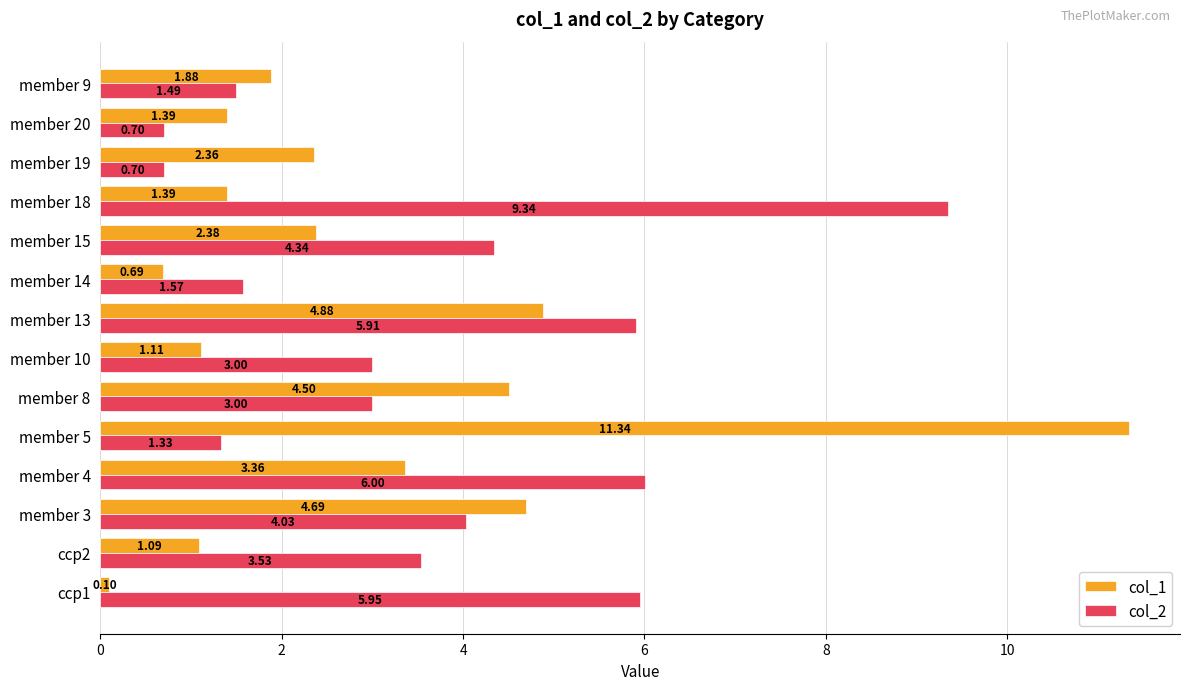

Which series has the largest total across all categories?

col_2